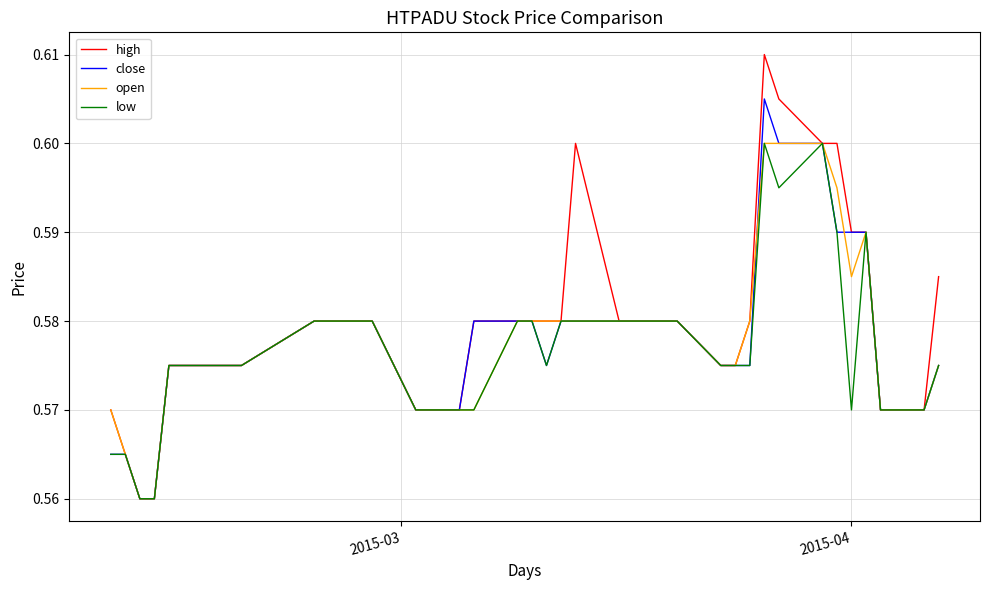

Which series has the widest spread of values?

high